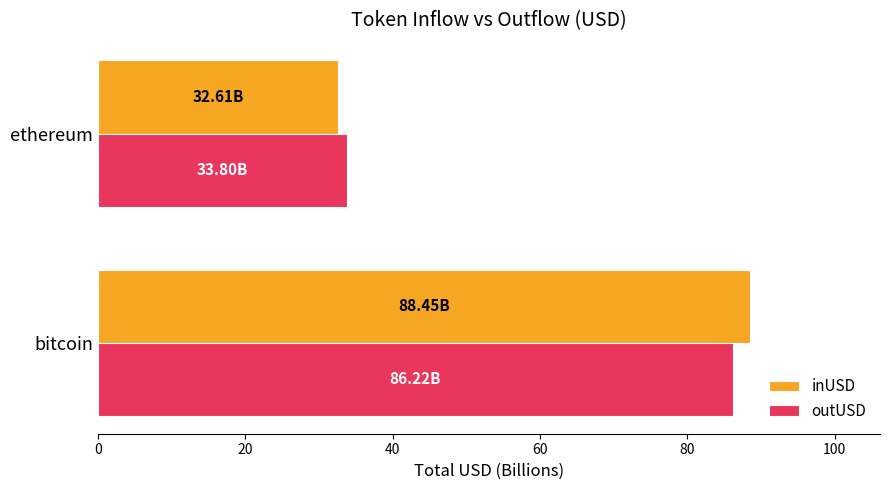

What is the difference between the maximum and minimum values in the inUSD series?

55.8